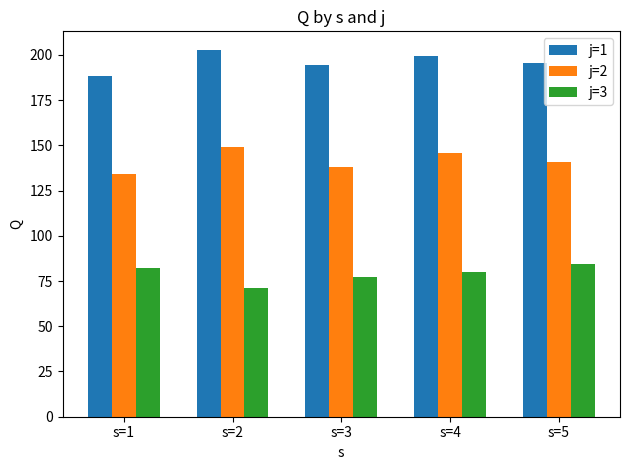

Rank the series by their average value, from highest to lowest.

j=1, j=2, j=3